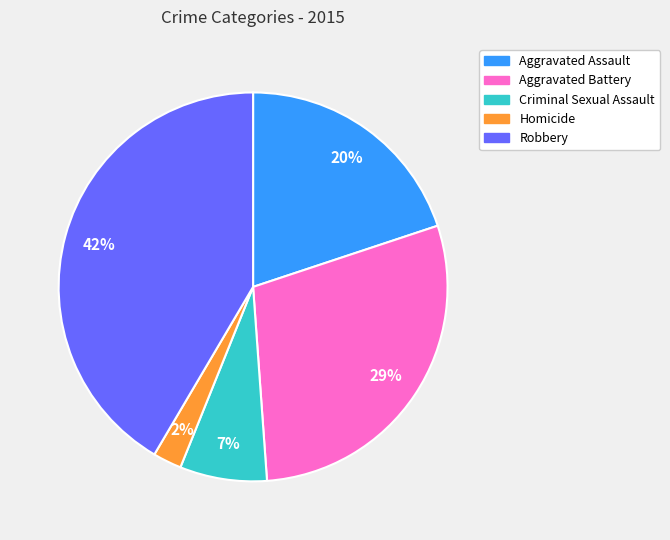

Is it true that Criminal Sexual Assault is 7% of the pie?

True